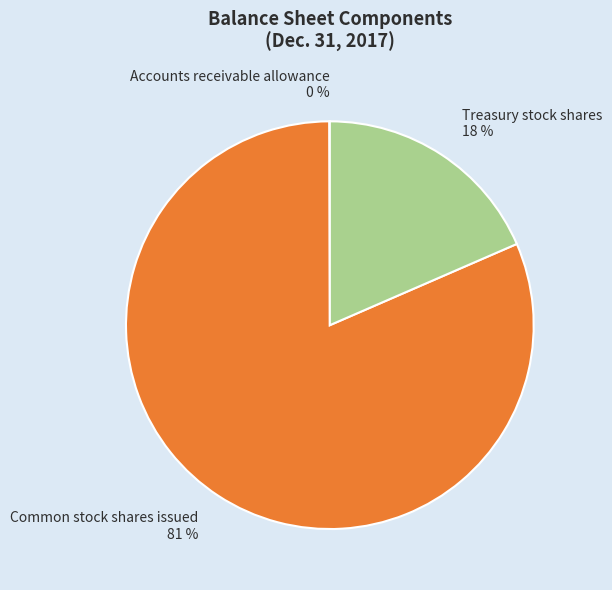

Which slice is the largest?

Common stock shares issued